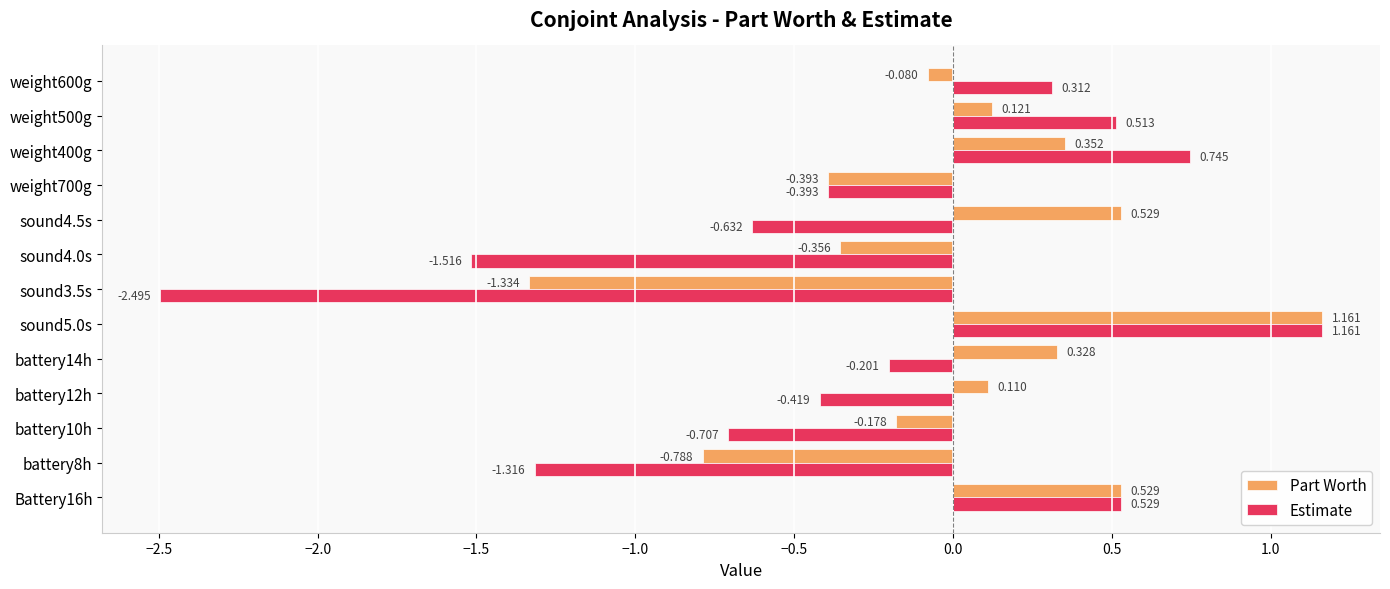

Which series has the largest range (max minus min)?

Estimate